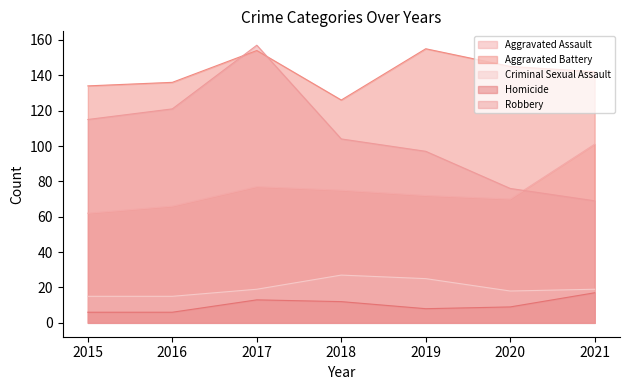

How many lines are shown in the chart?

5